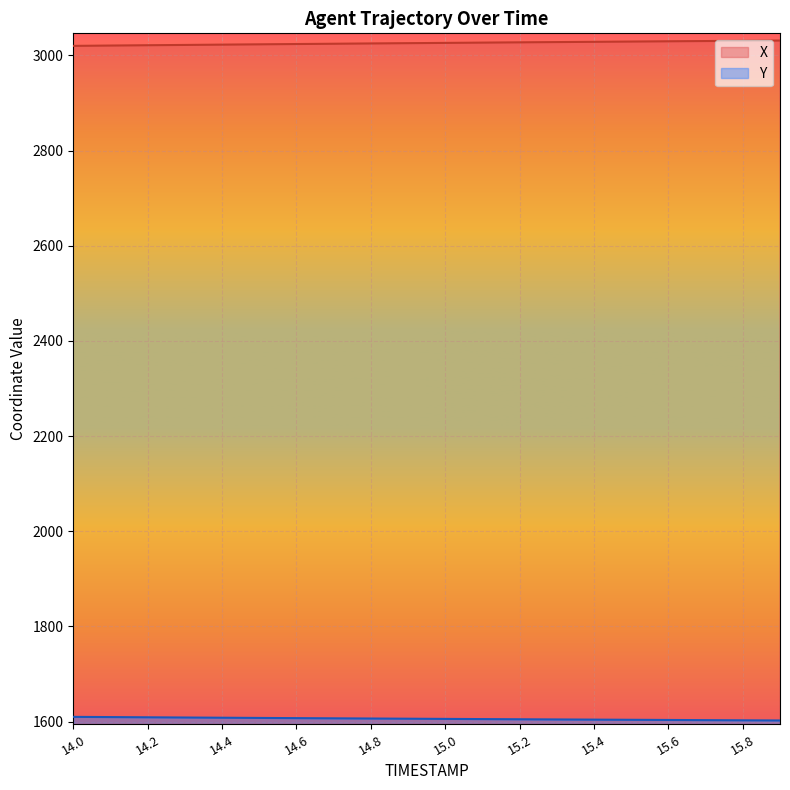

Reading left to right, extract all data points from this chart.

X: 14.0=3020.0	14.1=3020.7	14.2=3021.3	14.3=3022.0	14.4=3022.6	14.5=3023.2	14.6=3023.9	14.7=3024.5	14.8=3025.1	14.9=3025.7	15.0=3026.3	15.1=3026.8	15.2=3027.4	15.3=3028.0	15.4=3028.5	15.5=3029.1	15.6=3029.6	15.7=3030.2	15.8=3030.7	15.9=3031.2
Y: 14.0=1610.0	14.1=1609.6	14.2=1609.1	14.3=1608.7	14.4=1608.2	14.5=1607.8	14.6=1607.4	14.7=1607.0	14.8=1606.5	14.9=1606.1	15.0=1605.7	15.1=1605.4	15.2=1605.0	15.3=1604.6	15.4=1604.2	15.5=1603.9	15.6=1603.5	15.7=1603.2	15.8=1602.8	15.9=1602.5